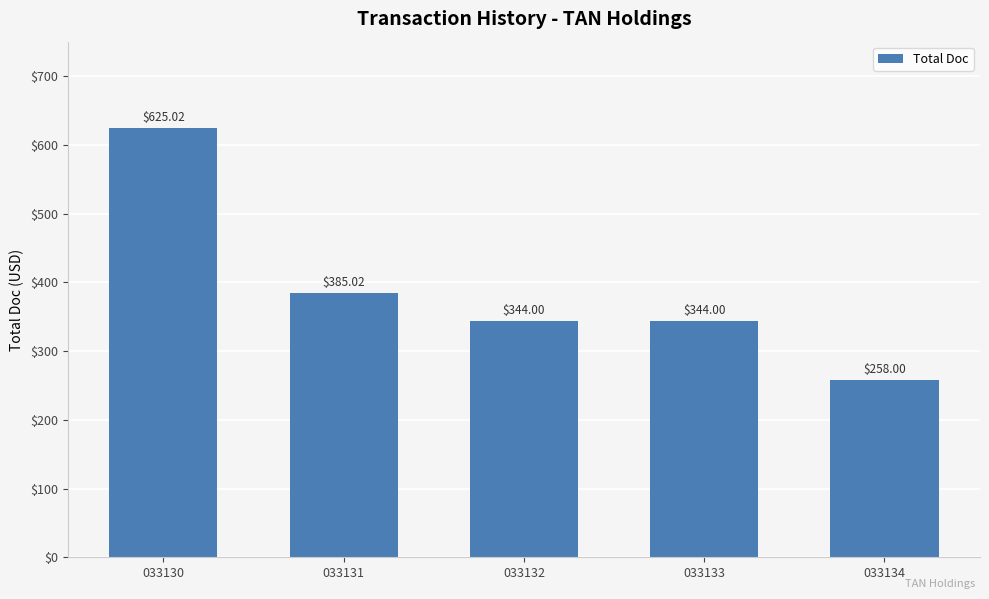

What is the difference between the second highest and minimum values?

127.0